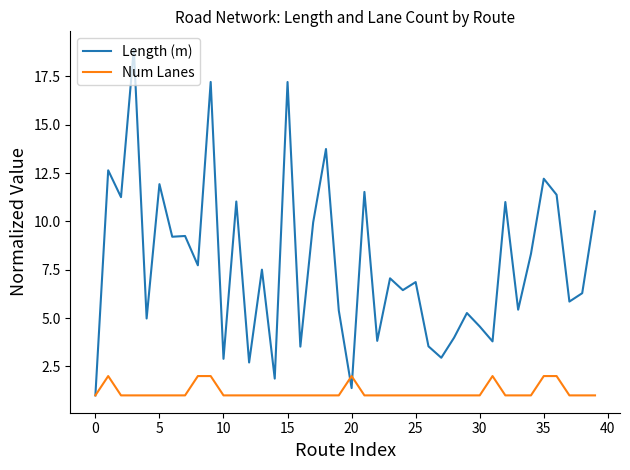

How many distinct data groups are displayed?

2